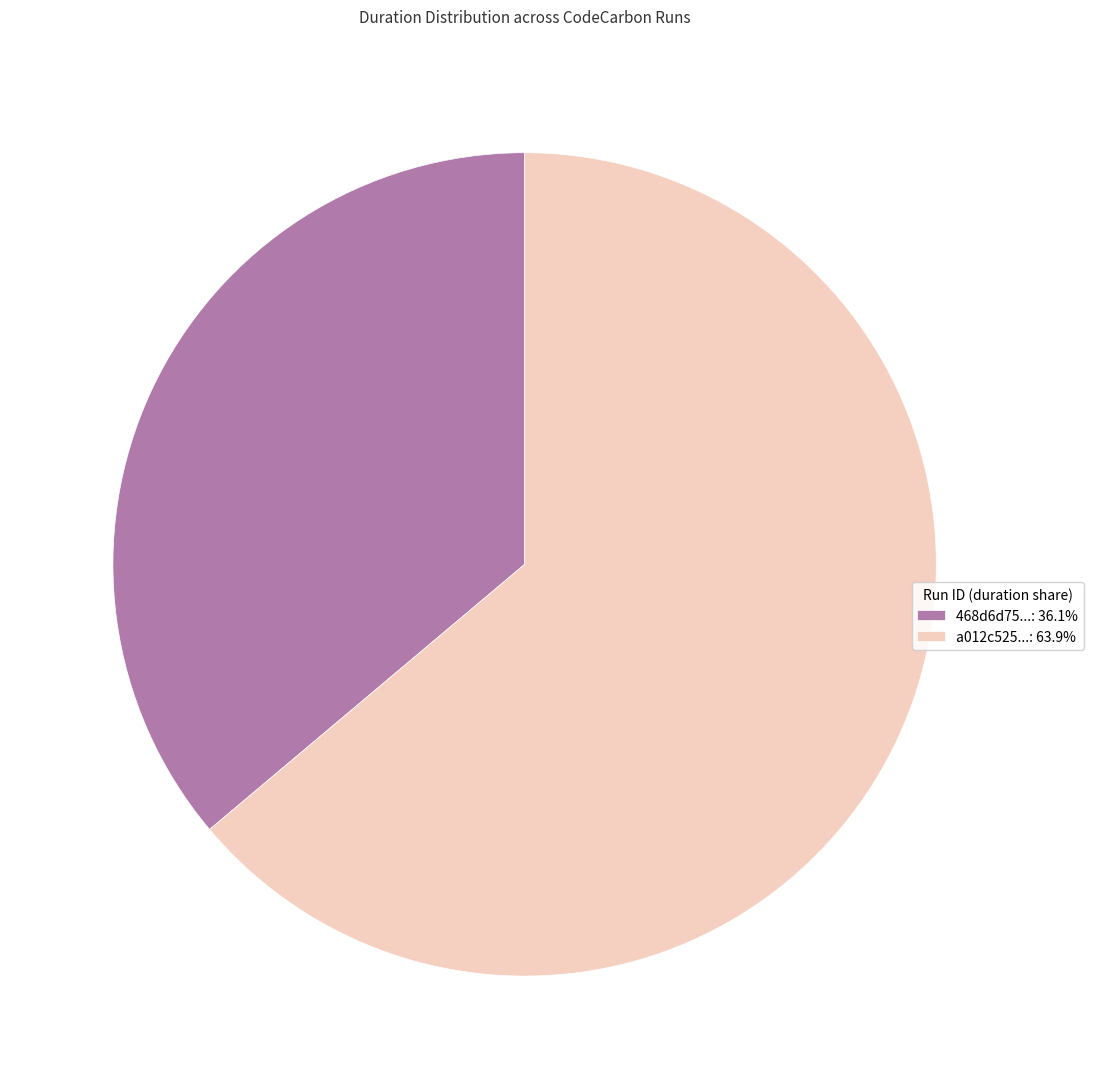

Combined, do a012c525...: 63.9% and 468d6d75...: 36.1% account for over 50%?

Yes